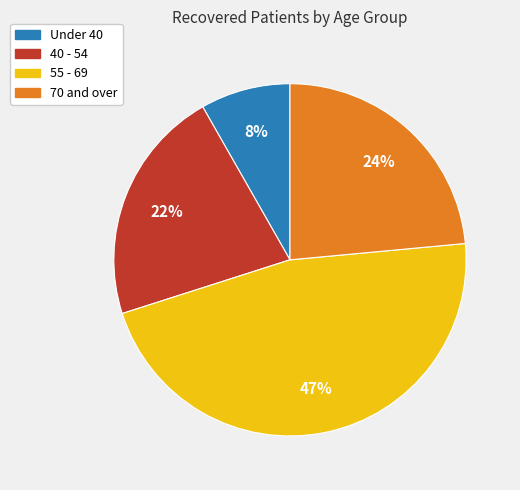

To the nearest percent, what portion does Under 40 represent?

8%